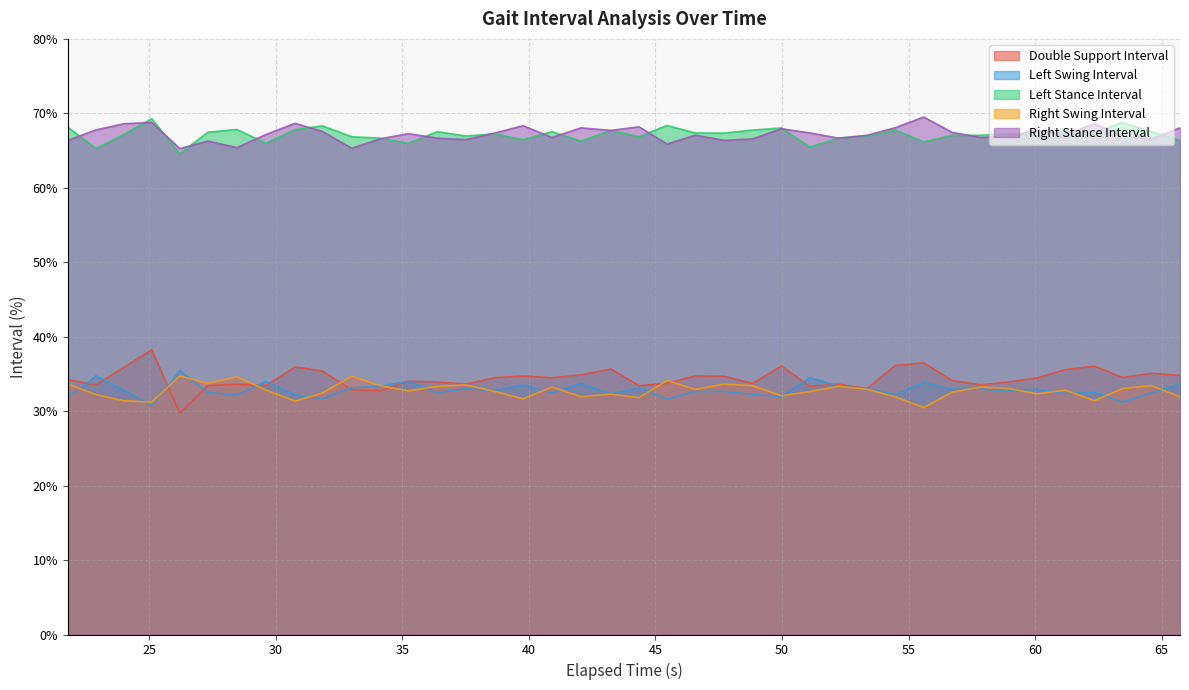

List the series in order of their peak value, lowest first.

Right Swing Interval, Left Swing Interval, Double Support Interval, Left Stance Interval, Right Stance Interval